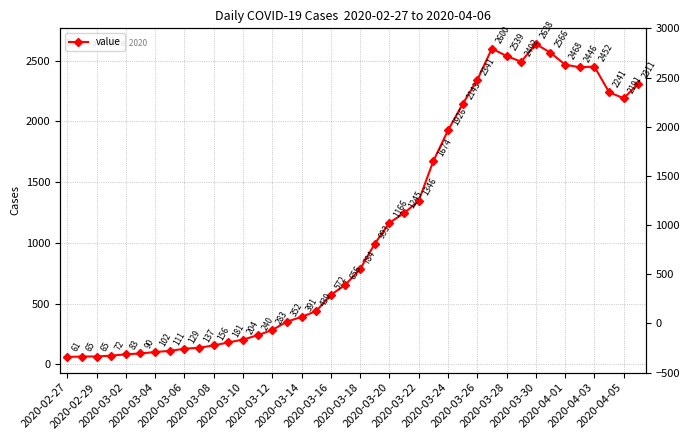

The value at 2020-03-20 is 707. True or false?

False